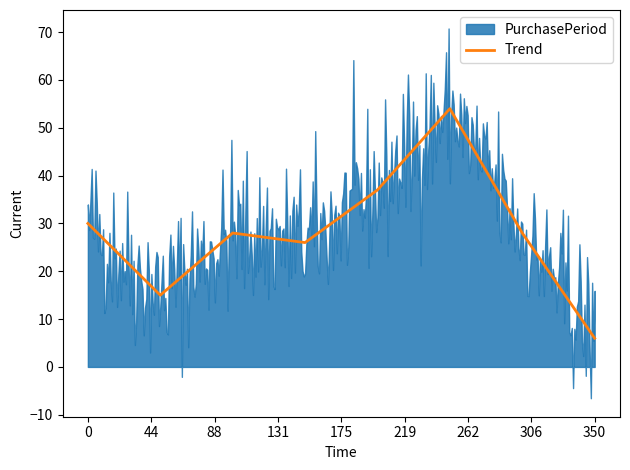

What is the lowest value of the Trend series?

6.0